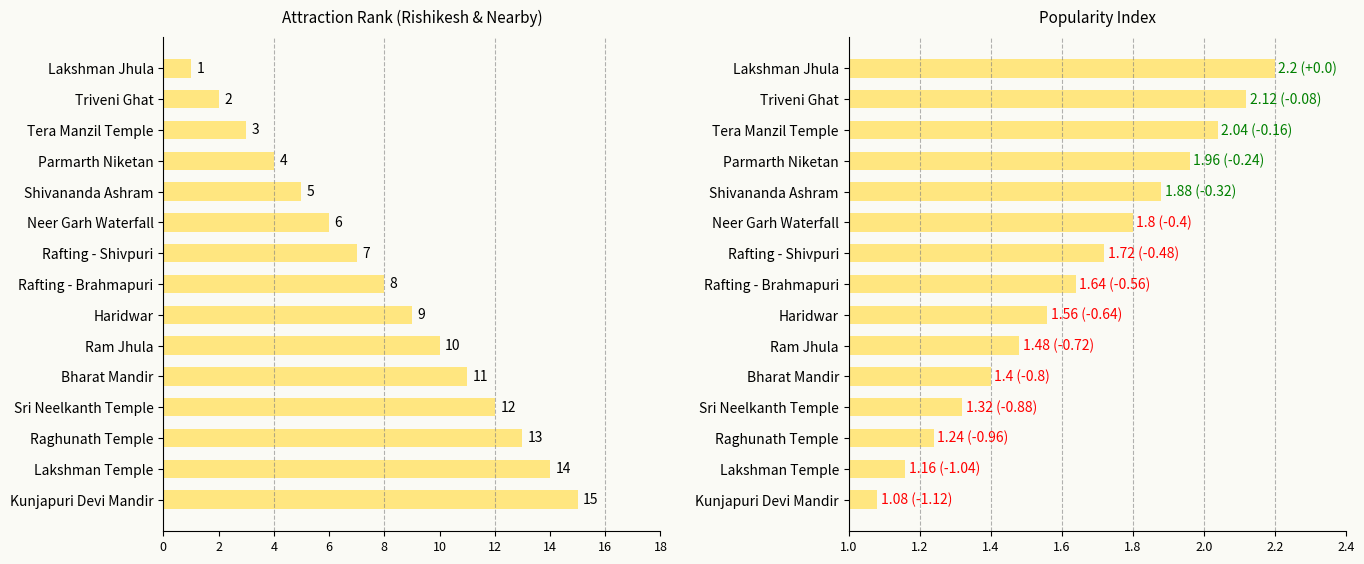

Between Neer Garh Waterfall and Haridwar, which is larger?

Haridwar